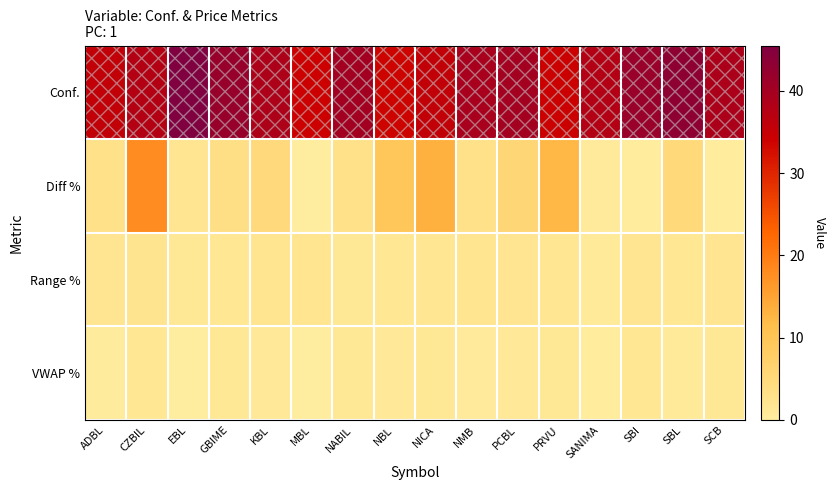

Which series changed the most between CZBIL and NBL?

Diff %